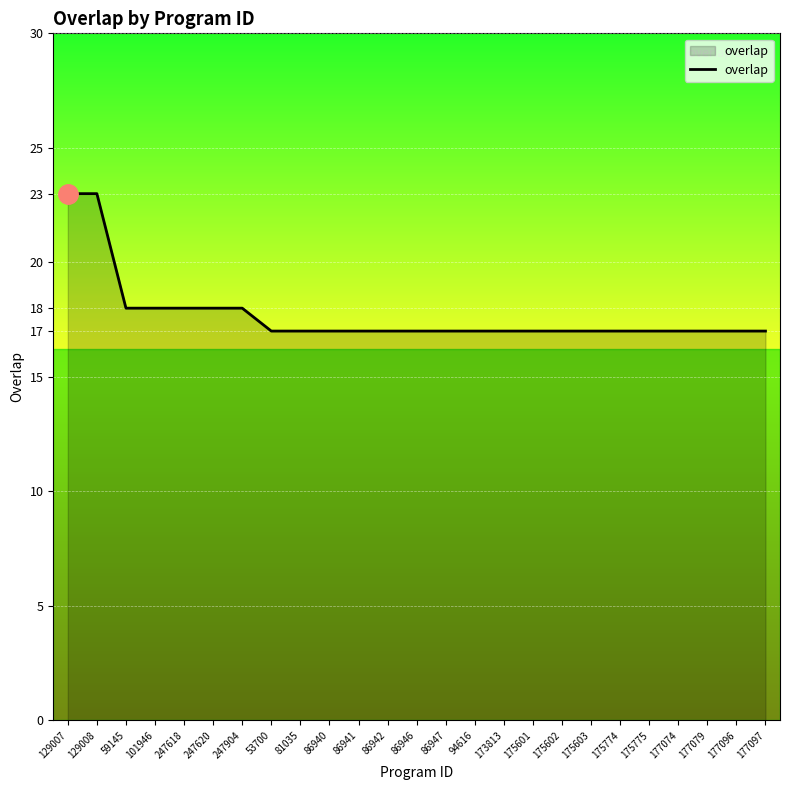

What is the ratio of the value at 177079 to the value at 177096?

1.0